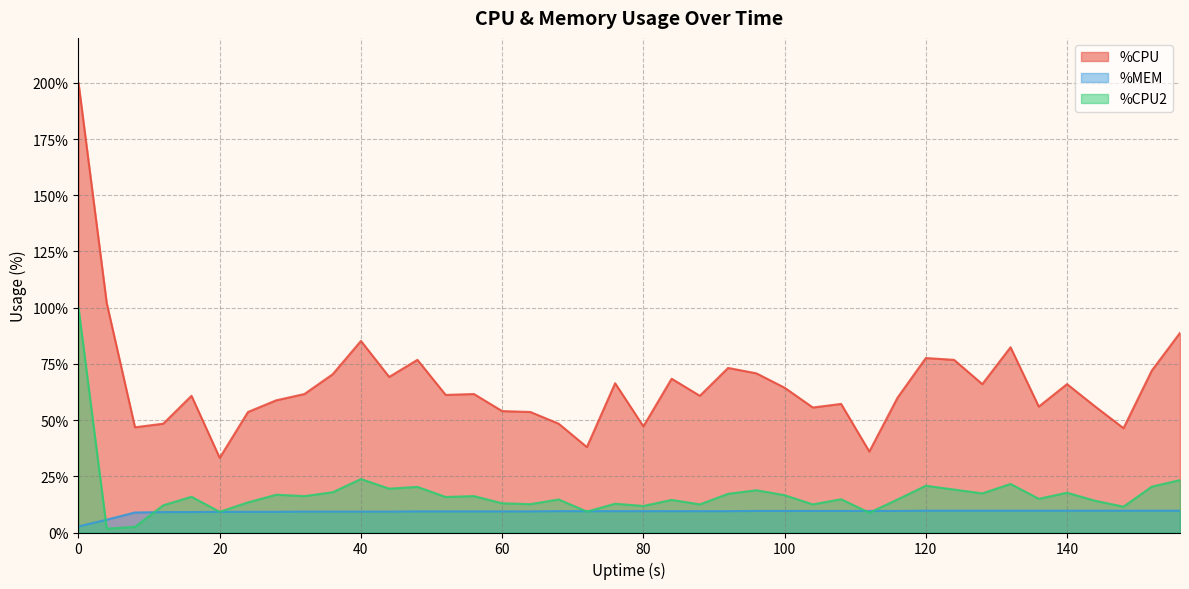

True or false: %CPU and %CPU2 intersect in this chart.

False